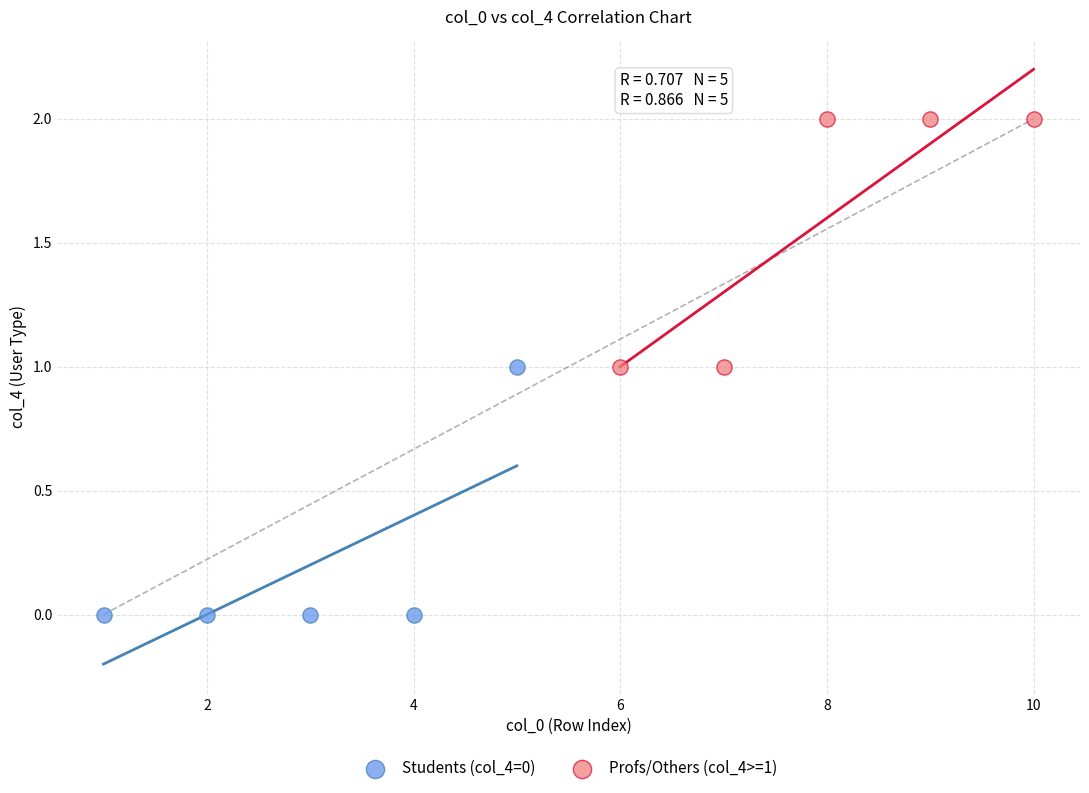

Which series contains the lowest Y value?

Students (col_4=0)